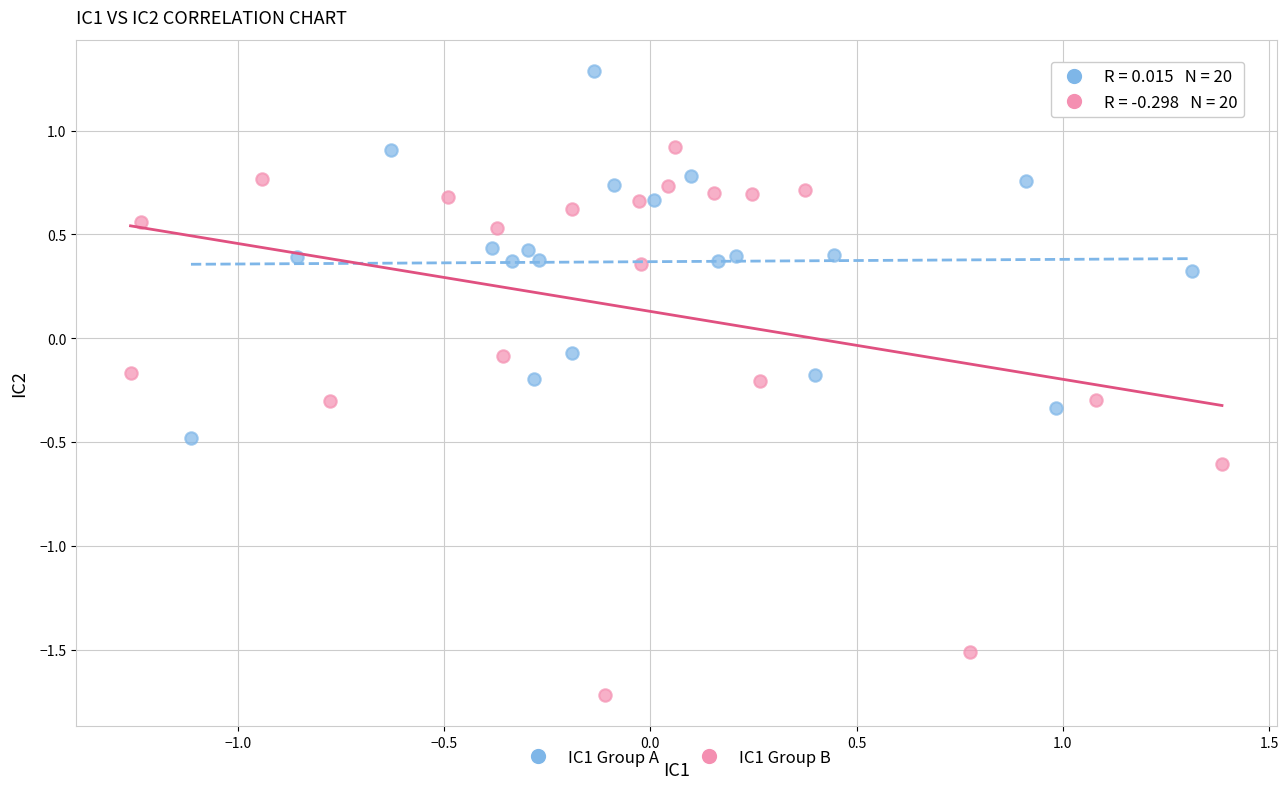

Which series contains the lowest Y value?

IC1 Group B